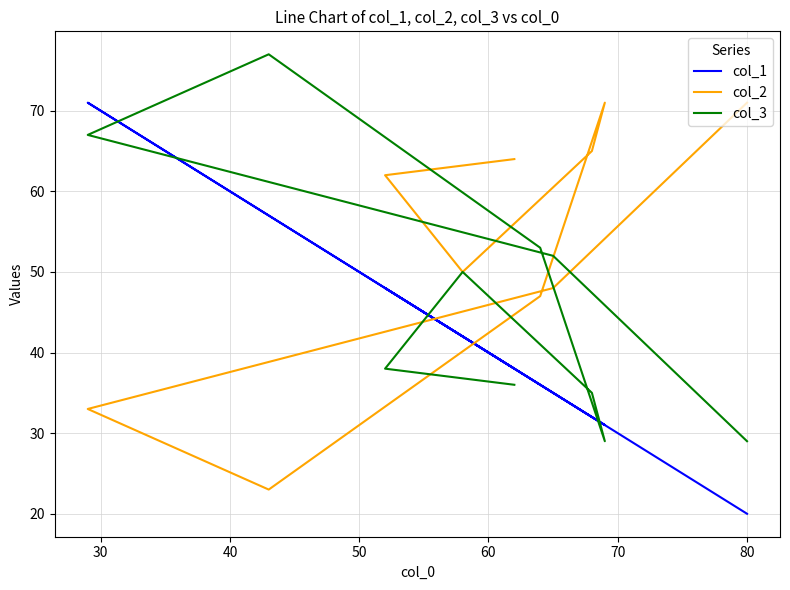

What is the difference between the maximum and minimum values in the col_1 series?

51